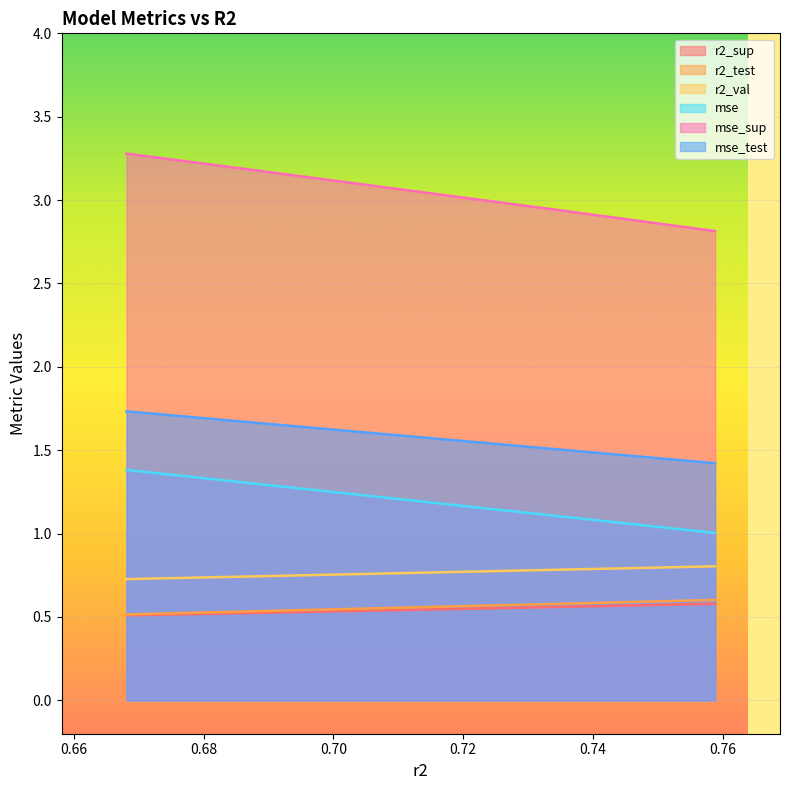

What is the difference between the maximum and minimum values in the r2_val series?

0.1